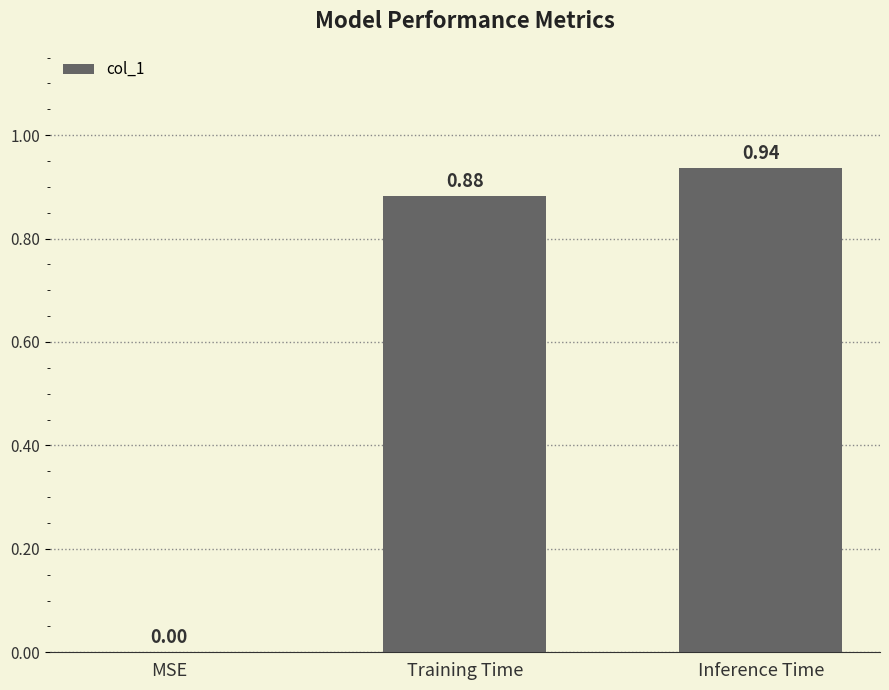

The value at Training Time is 1.2. True or false?

False